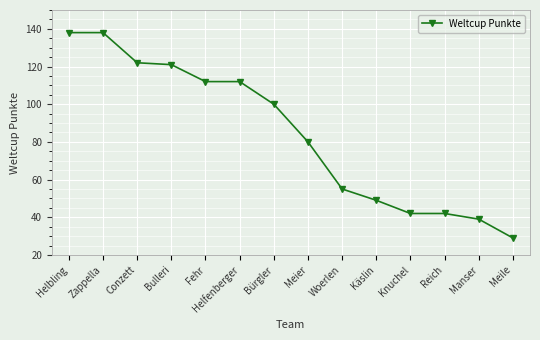

What is the value of the 4th point from the left?

121